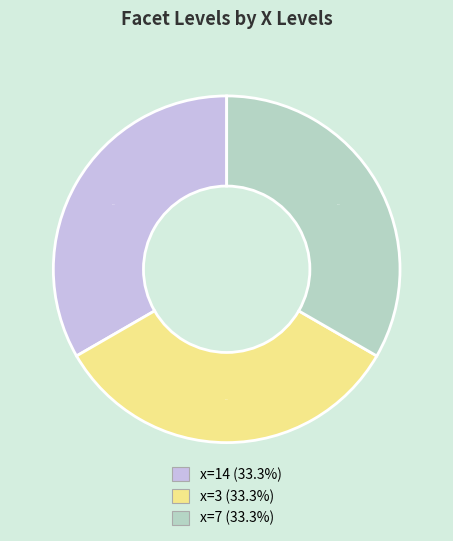

Does any single category account for the majority?

No